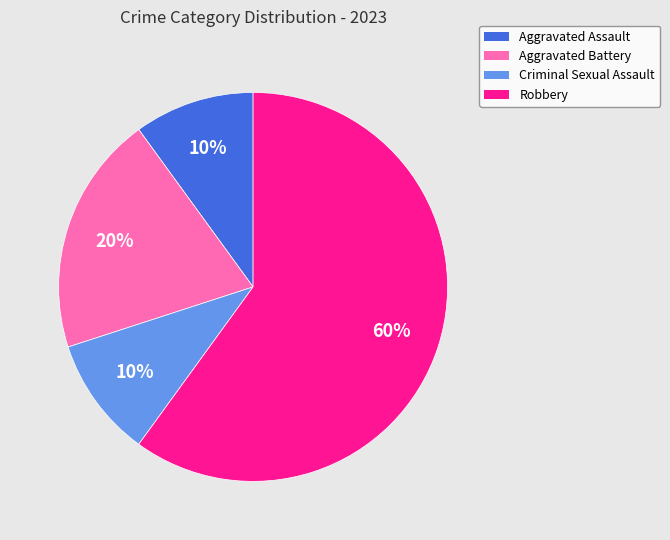

To the nearest percent, what percentage of the pie is Criminal Sexual Assault?

10%